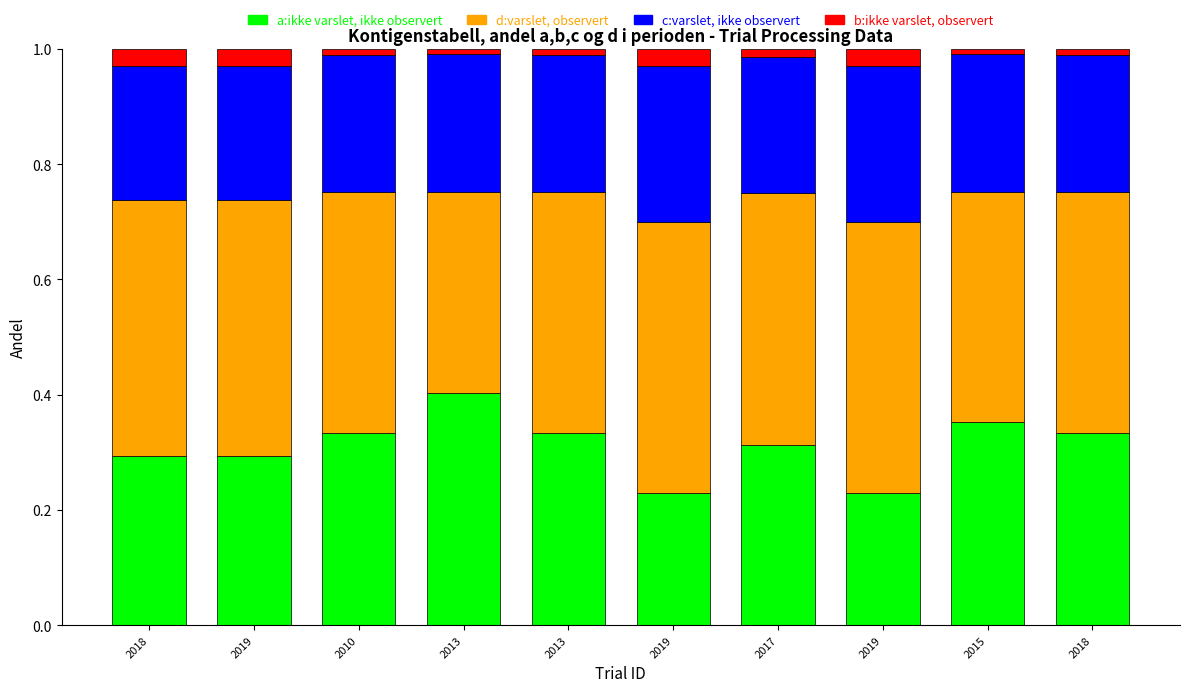

Between 2015 and 2018, which is larger?

2015